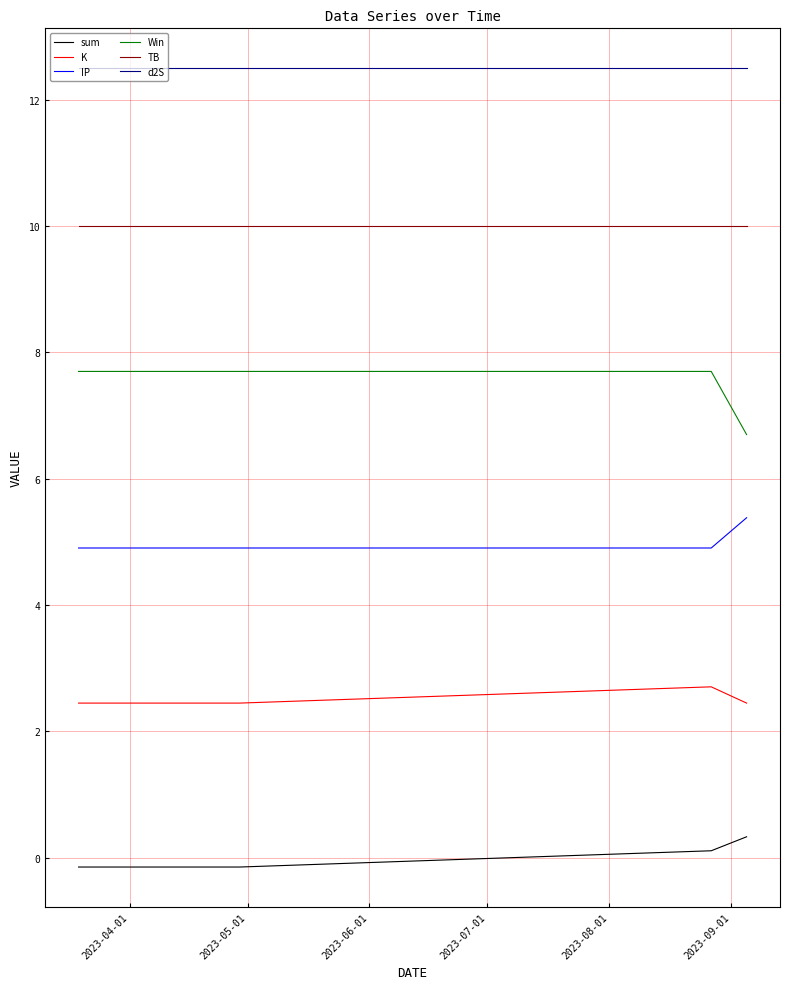

List the series in order of their overall mean, highest first.

d2S, TB, Win, IP, K, sum